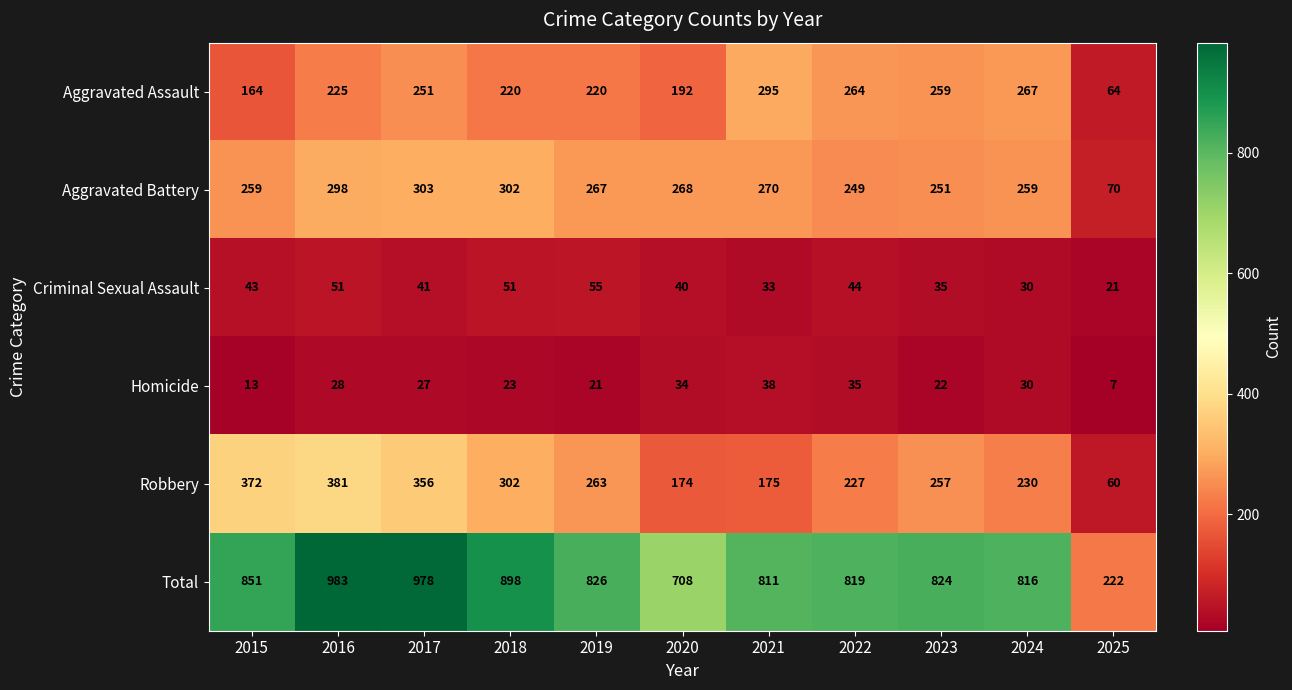

At how many categories does at least one series exceed 97?

11